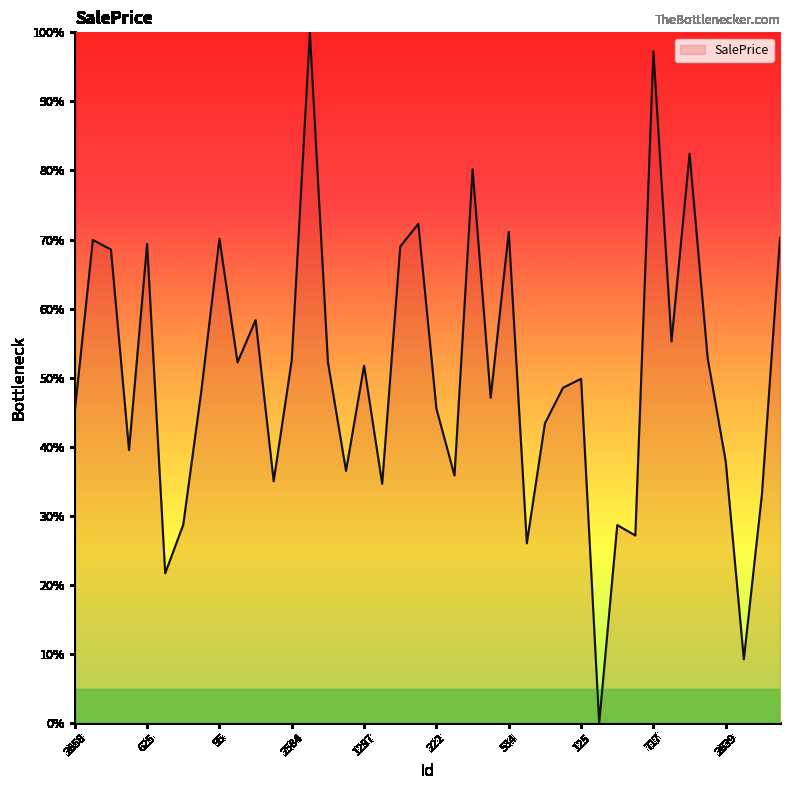

What is the maximum value shown in the chart?

100.0